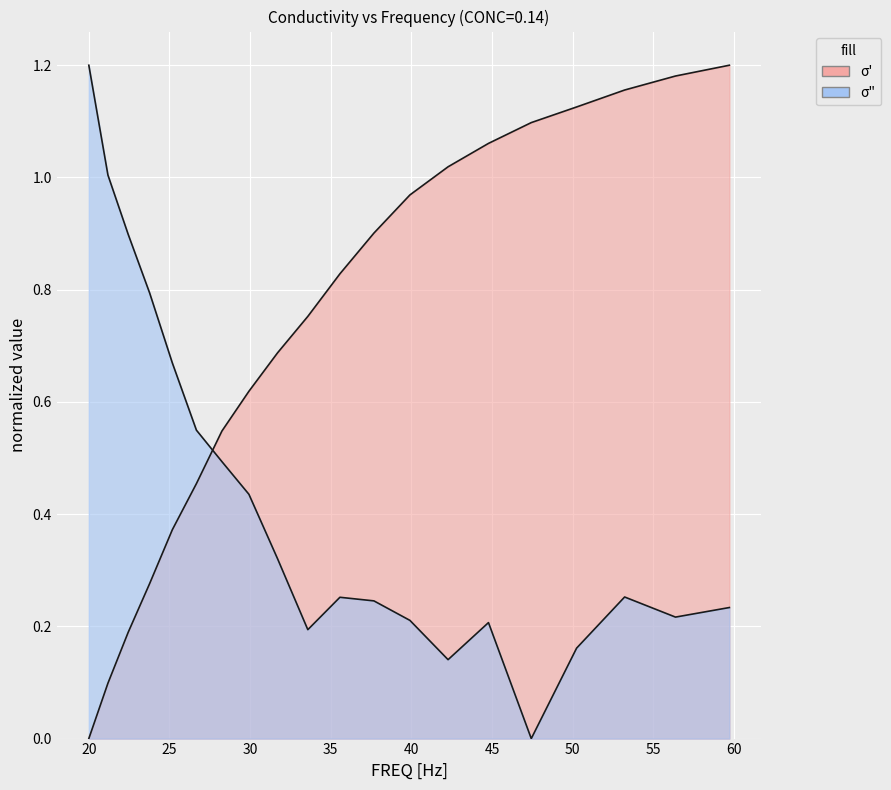

What is the average value of the sigma_prime series?

0.7